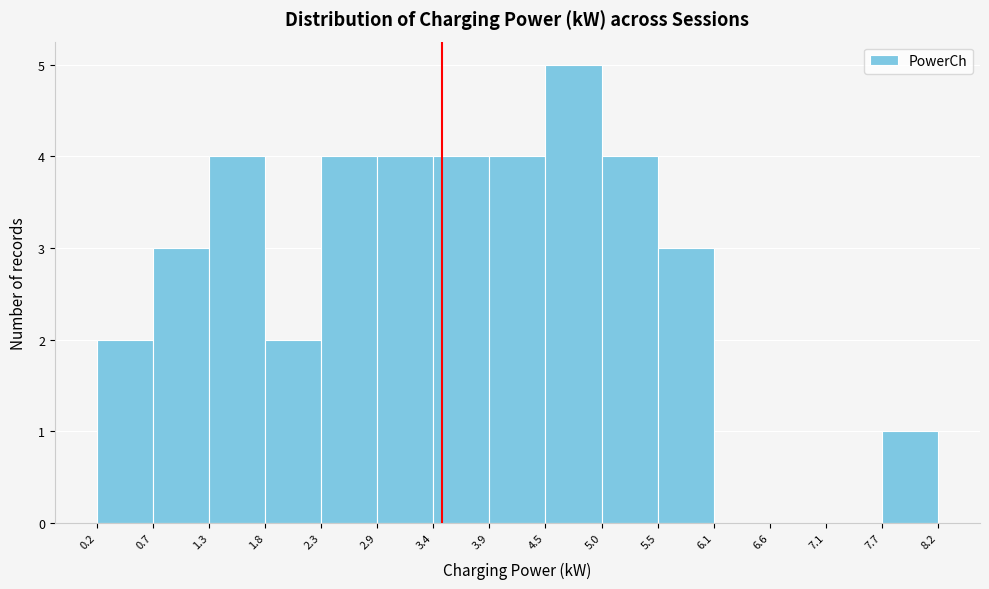

Over which range of the x-axis is the bar tallest?

4.5 to 5.0